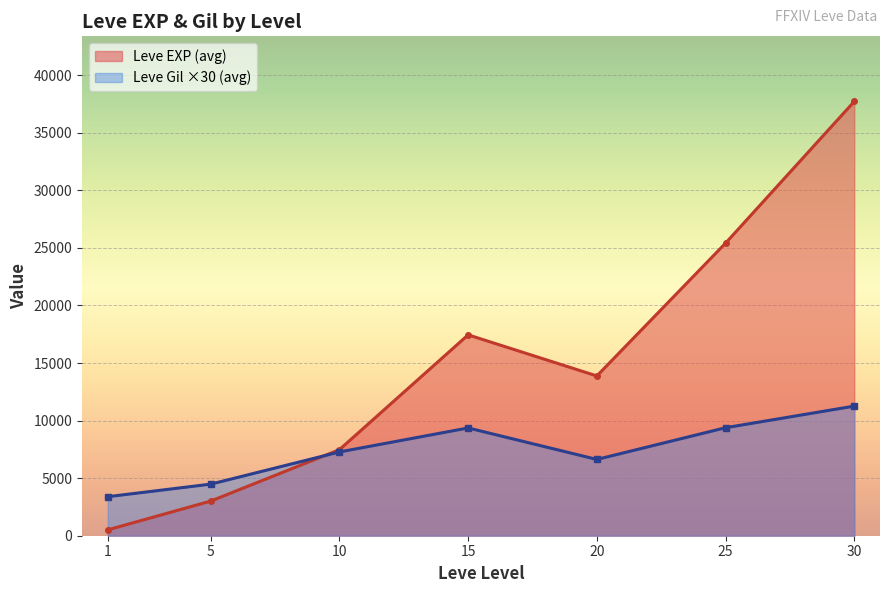

Count the number of data series in this chart.

2